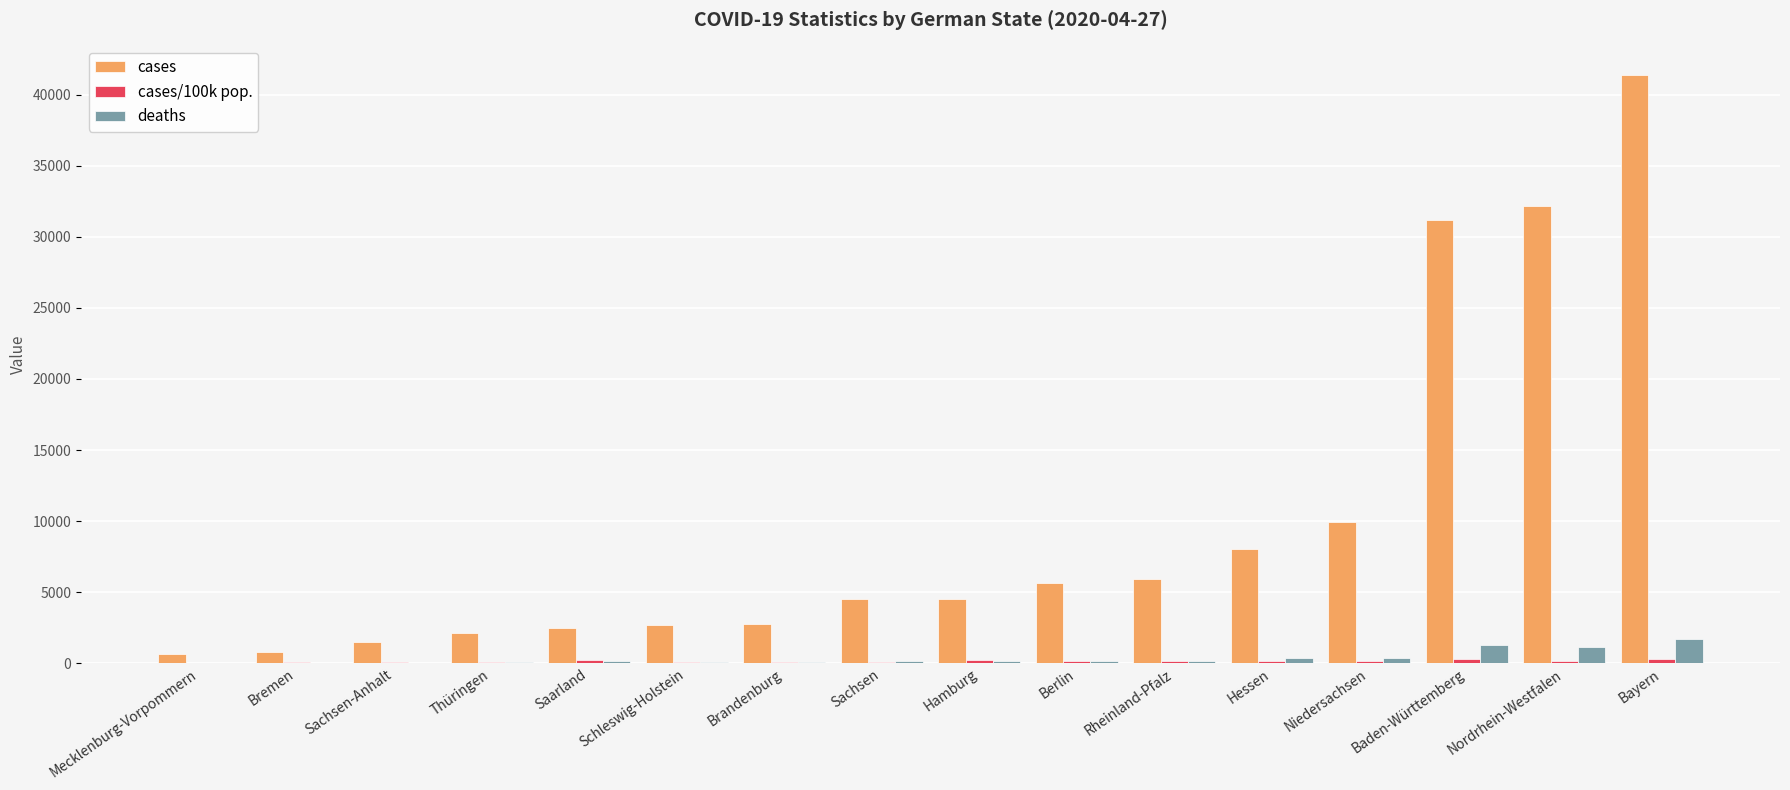

How many groups of bars are there?

16